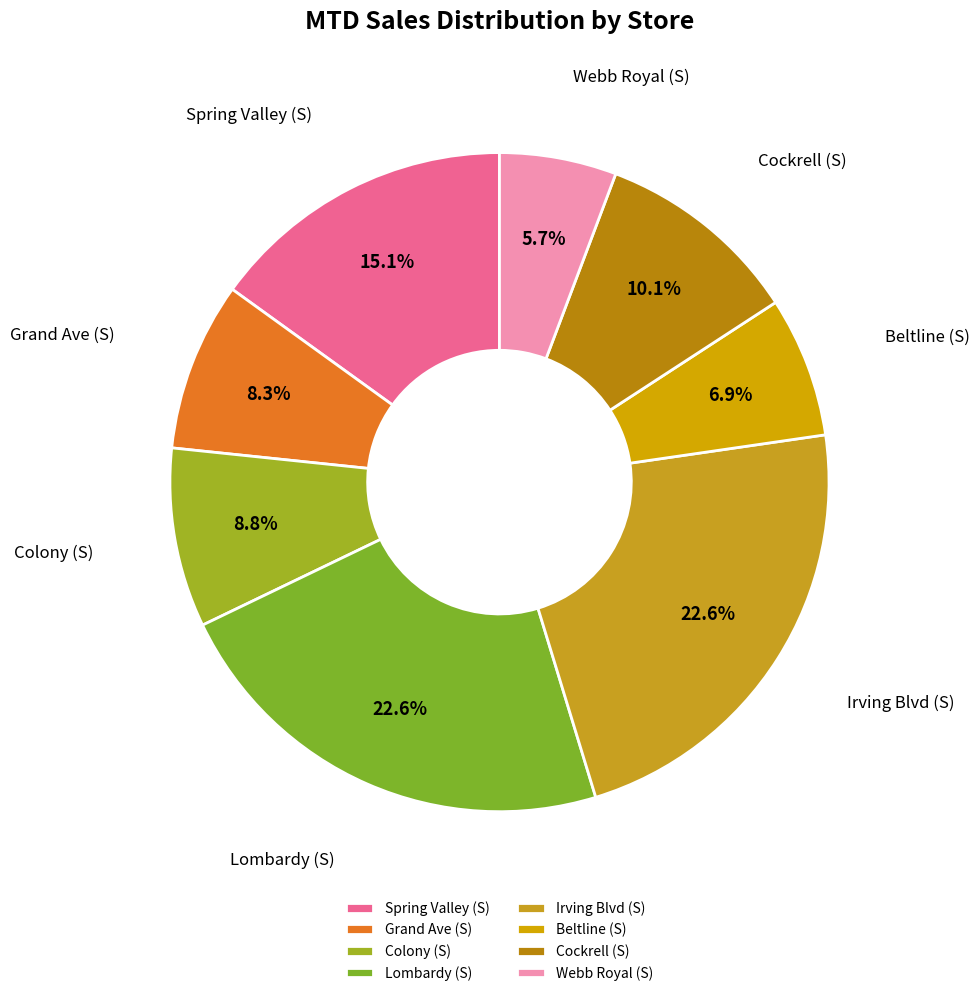

Count the number of slices in the pie.

8